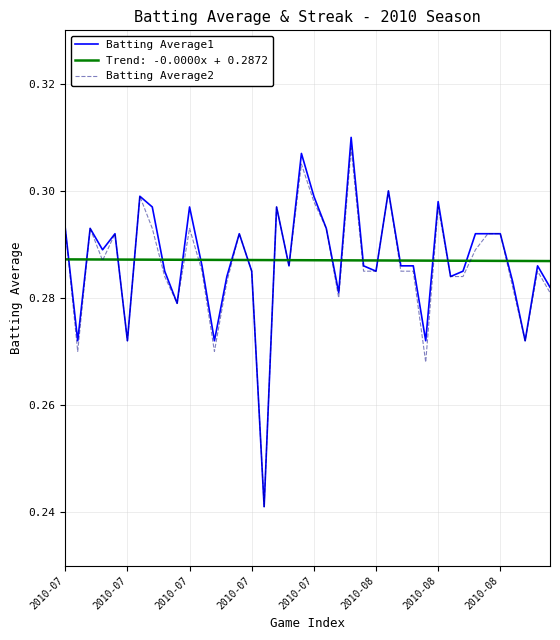

Which series has the widest spread of values?

Batting Average1